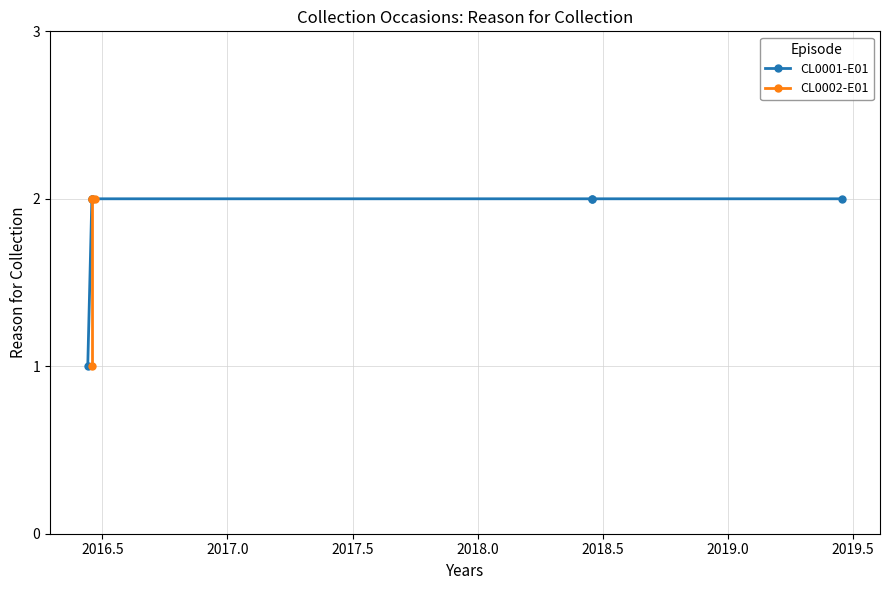

What is the difference between the maximum and second lowest values?

1